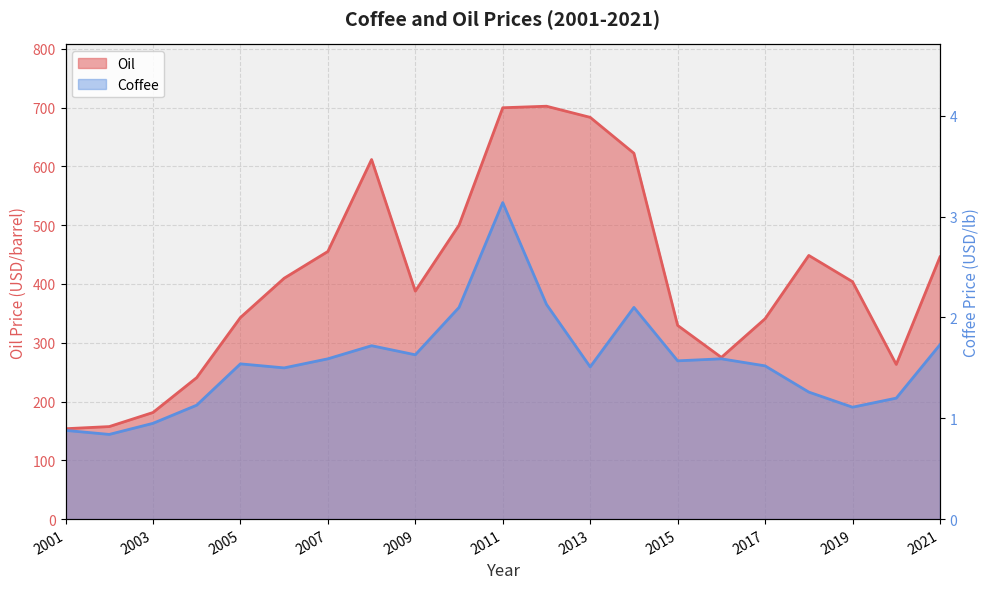

What is the total value across all series at 2013?

684.9